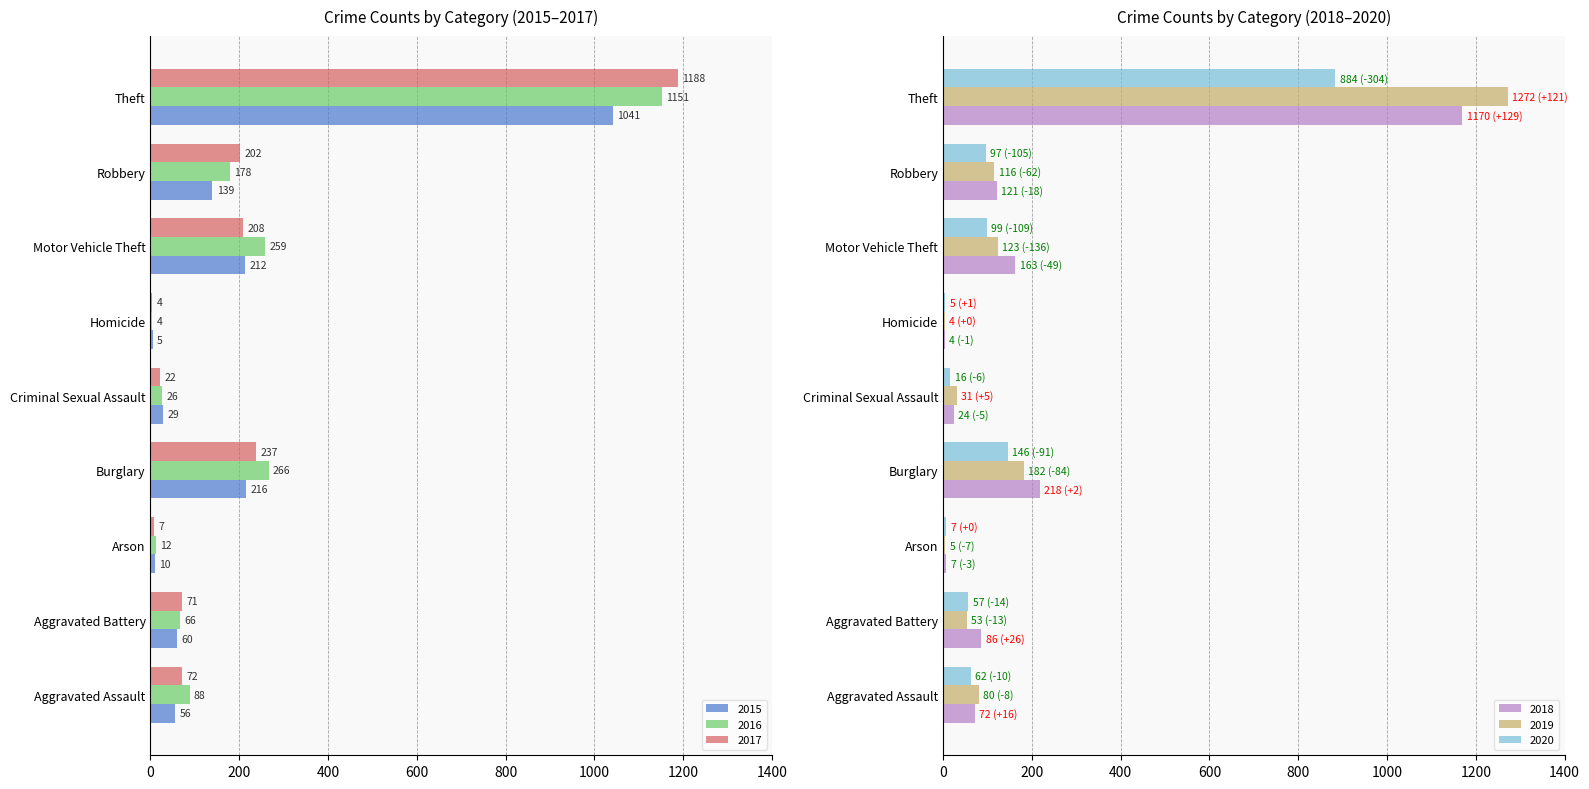

True or false: 2015 has a value of 15 at Aggravated Battery.

False